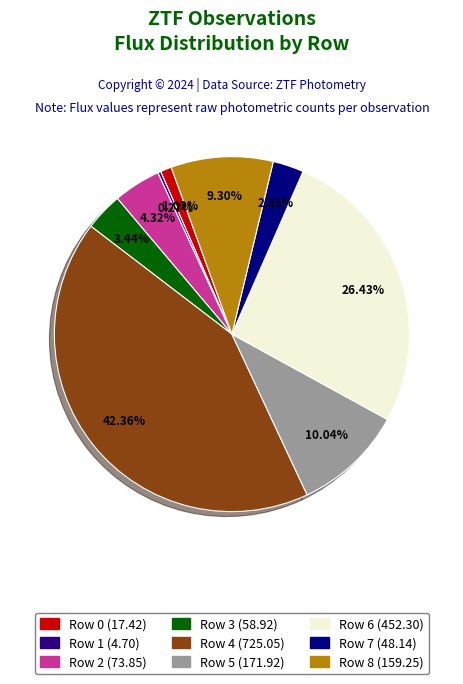

What is the ratio of the value at Row 7 to the value at Row 2?

0.7